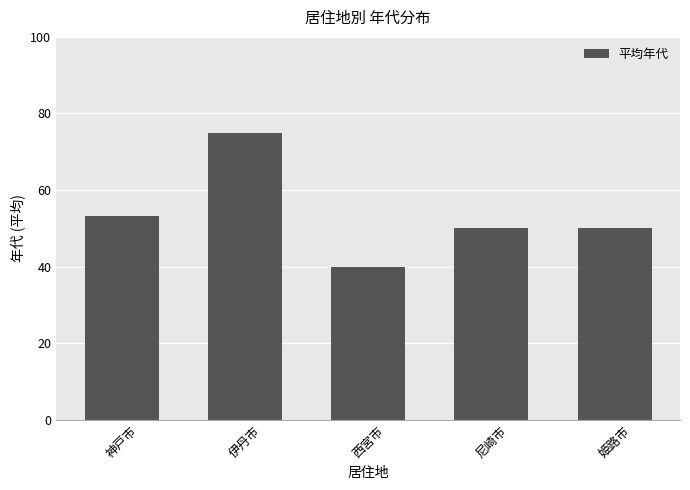

Reading left to right, list all the values displayed in this chart.

神戸市=53.3	伊丹市=75.0	西宮市=40.0	尼崎市=50.0	姫路市=50.0